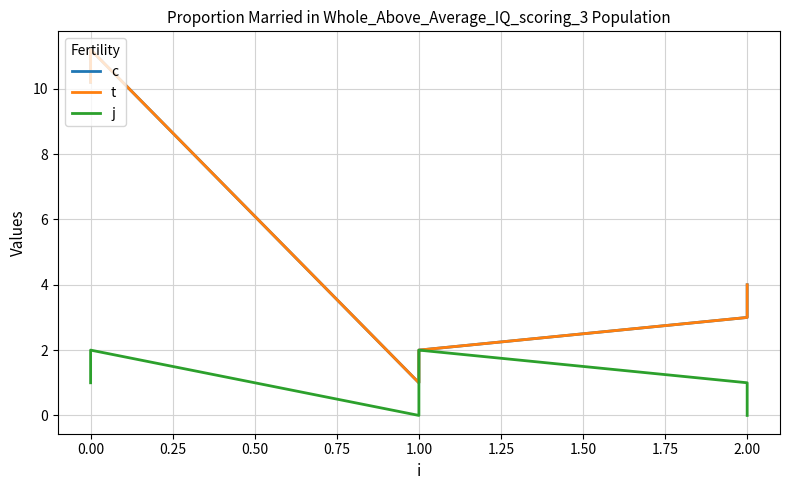

Rank the series at 0.50 from lowest to highest value.

c, t, j